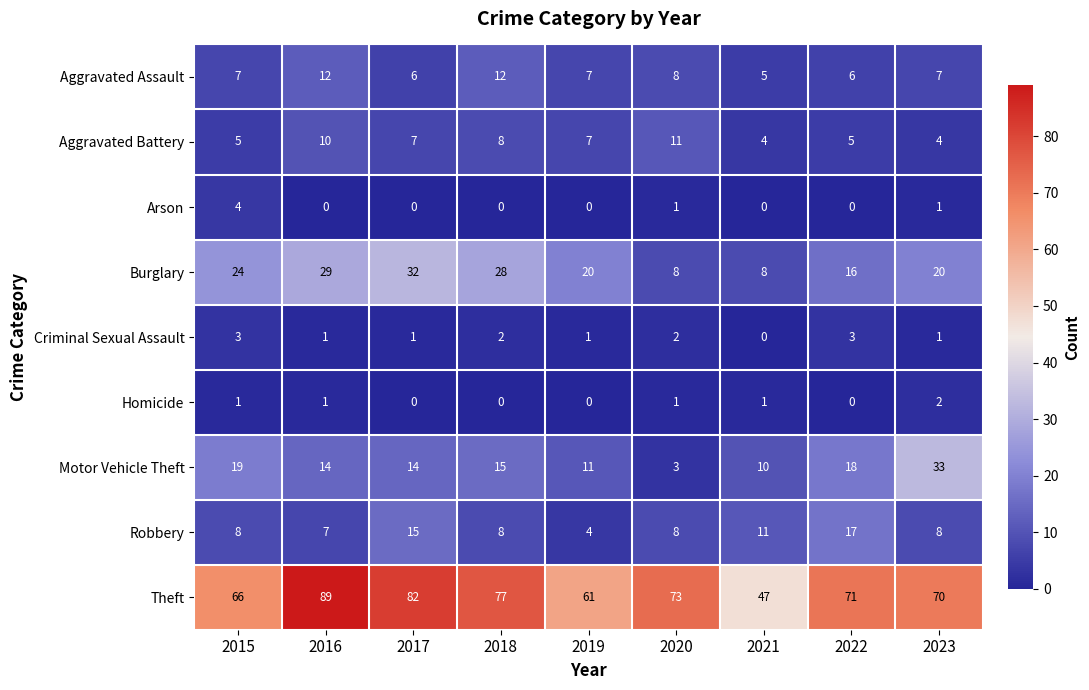

Which series changed the most between 2018 and 2023?

Motor Vehicle Theft